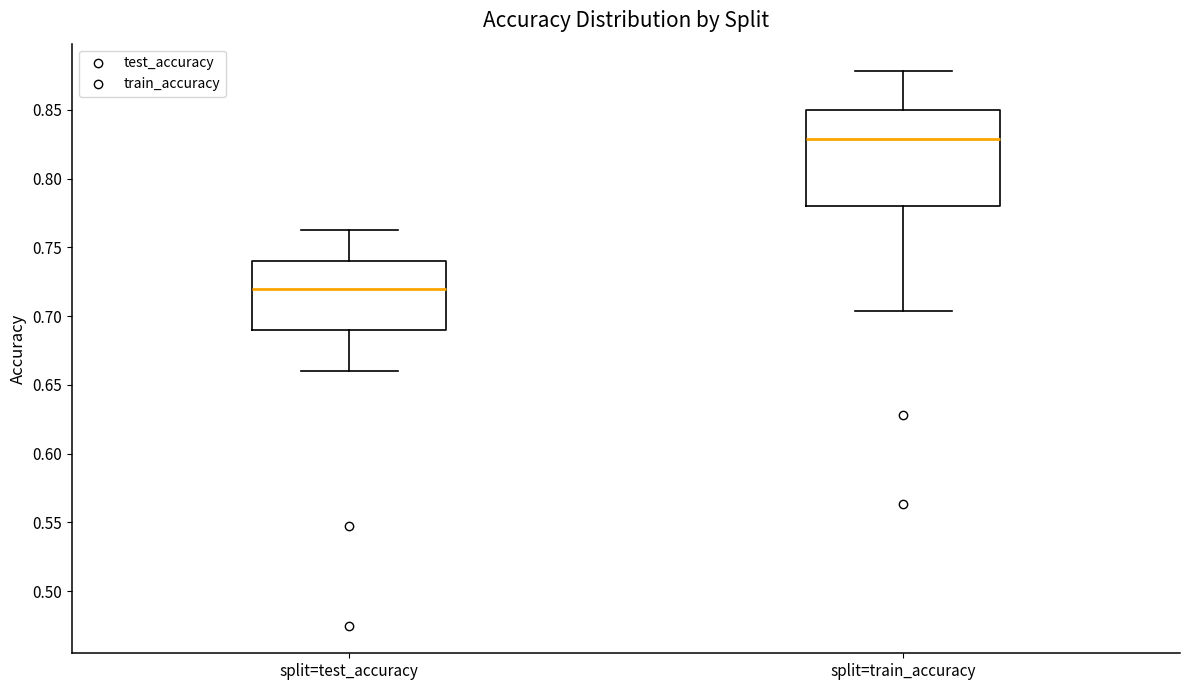

Reading left to right, transcribe this box plot: for each box, give where its median line is, the range the box spans, and where its two whiskers end, as read against the y-axis. The values are not printed on the chart, so give them approximately, as read against the axis.

split=test_accuracy: median 0.720, box 0.690 to 0.740, whiskers 0.660 to 0.760
split=train_accuracy: median 0.830, box 0.780 to 0.850, whiskers 0.705 to 0.880